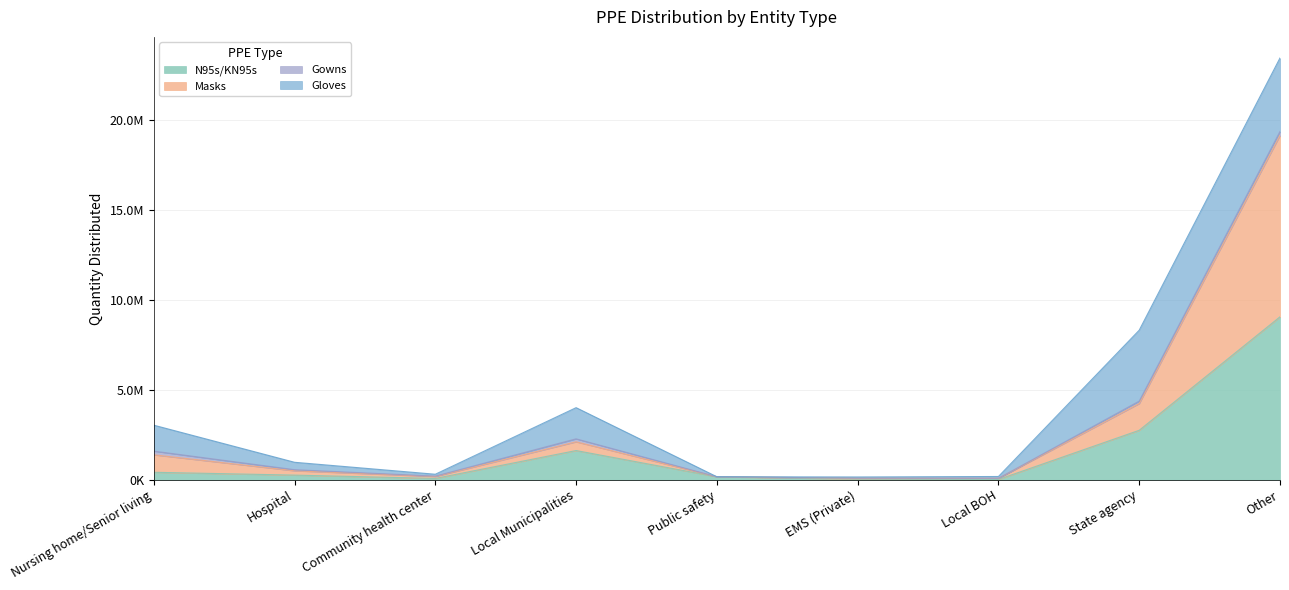

Where is the first local minimum for N95s/KN95s?

Community health center